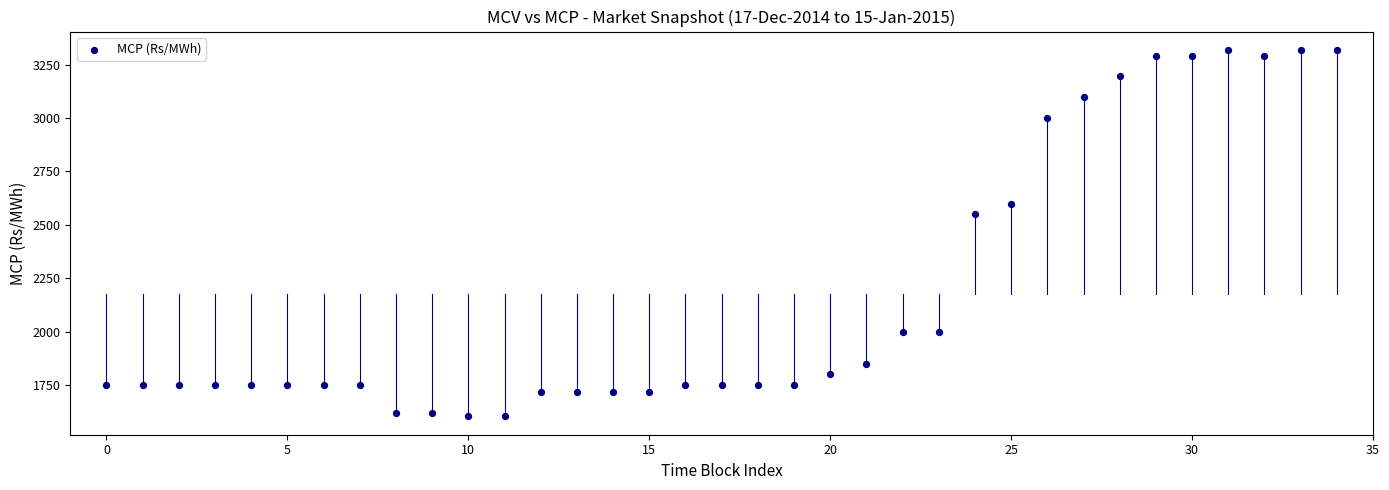

What Y value in the scatter plot is closest to 2461?

2549.9